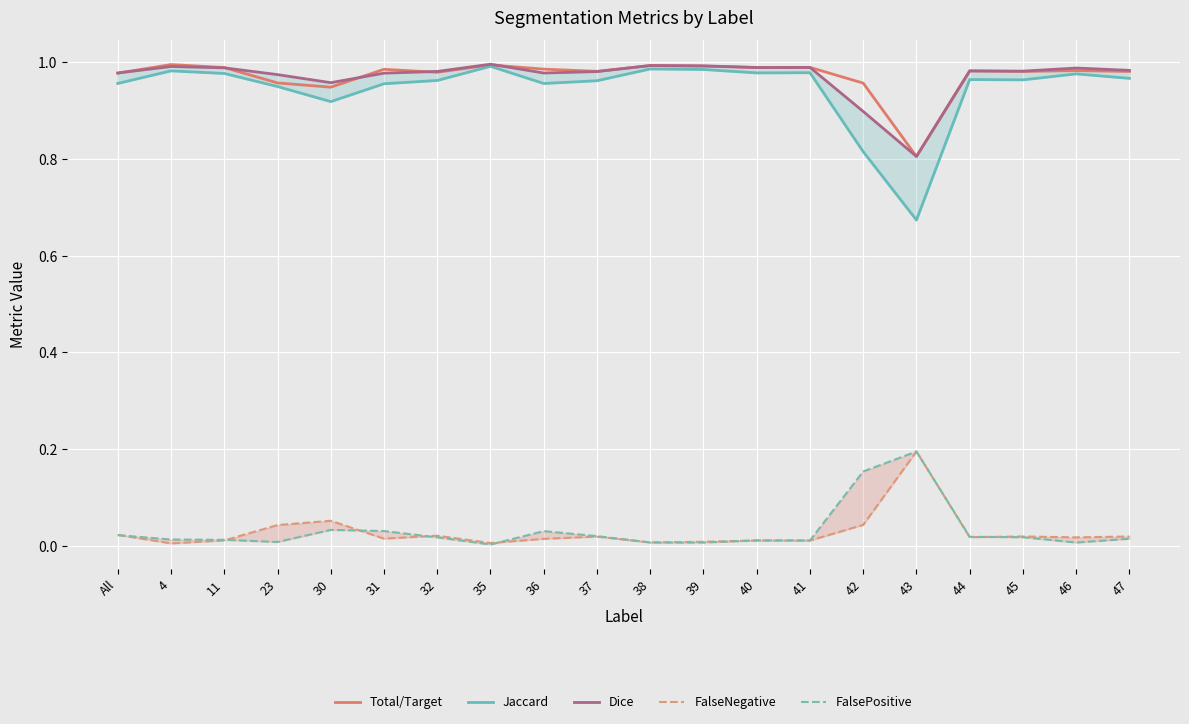

What is the maximum value shown in the chart?

1.0